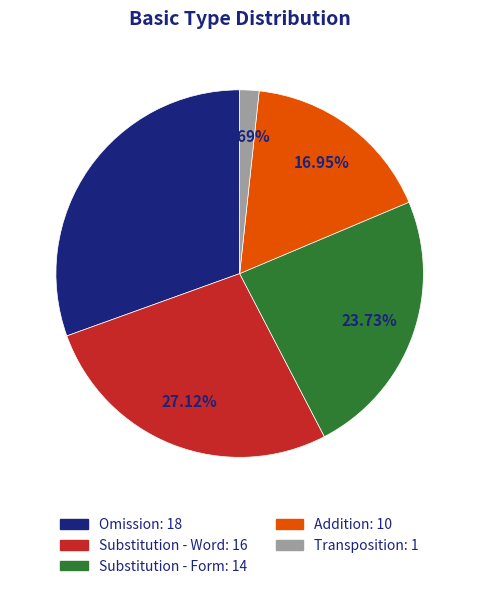

What is the ratio of the value at Transposition to the value at Substitution - Form?

0.1